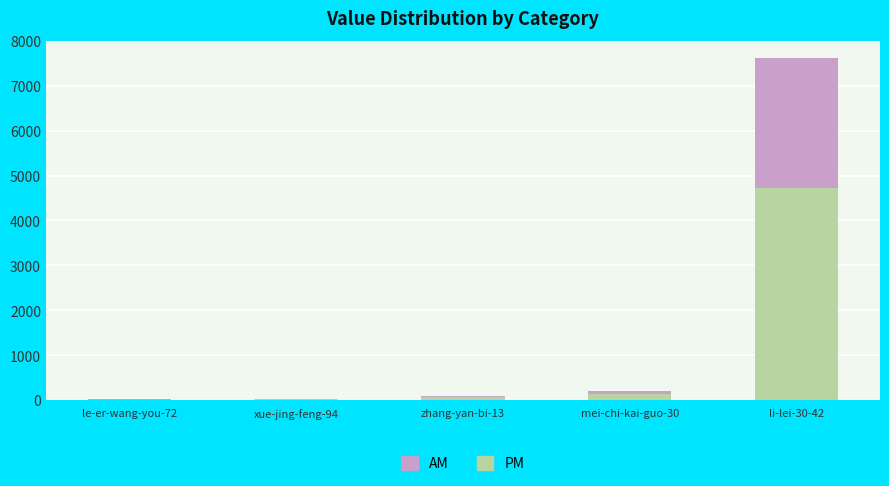

What is the difference between the PM values at xue-jing-feng-94 and zhang-yan-bi-13?

40